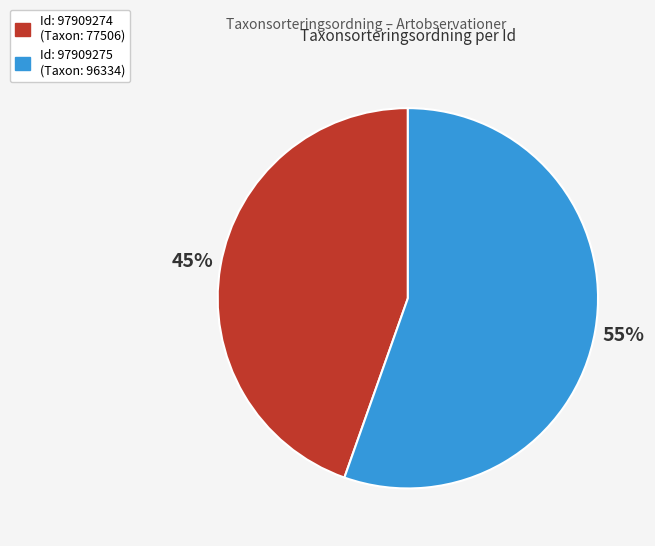

Is there any slice that represents more than half of the pie?

Yes